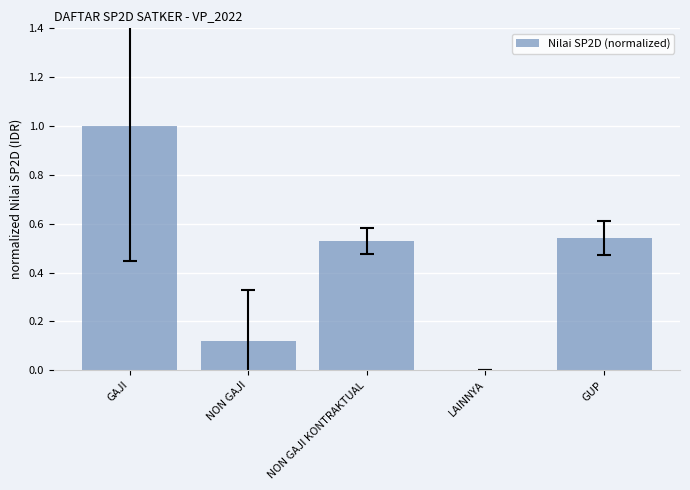

Is it true that the value at GUP is 0.8?

False